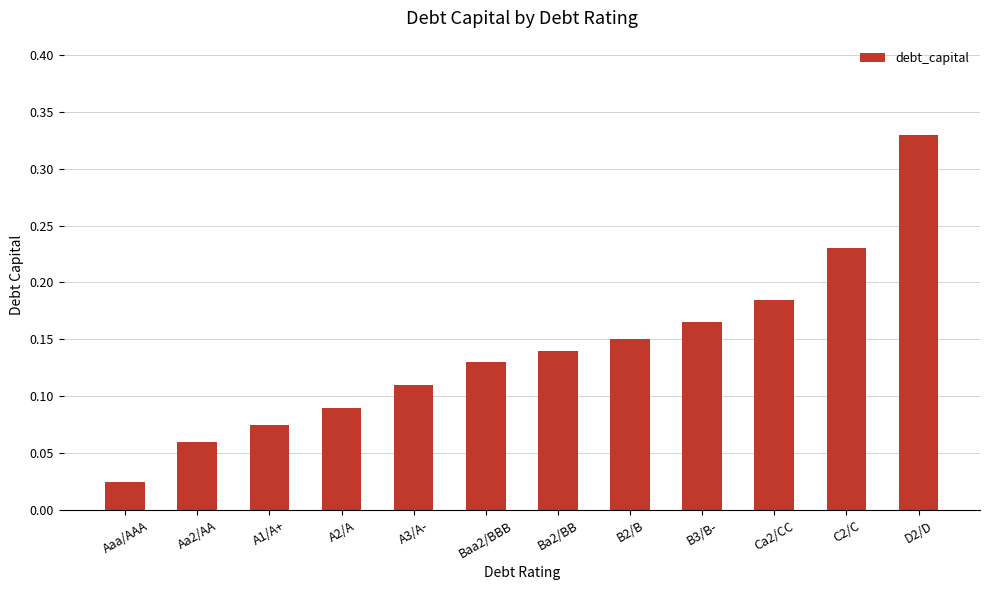

True or false: the data shows 0.3 at C2/C.

False